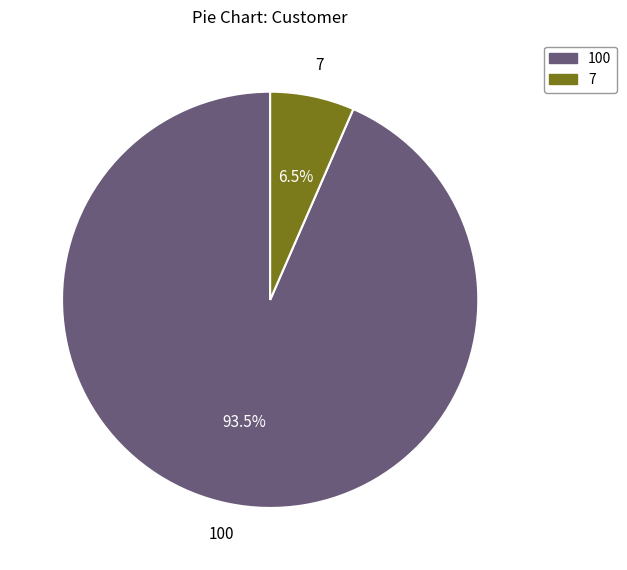

Does any single category account for the majority?

Yes